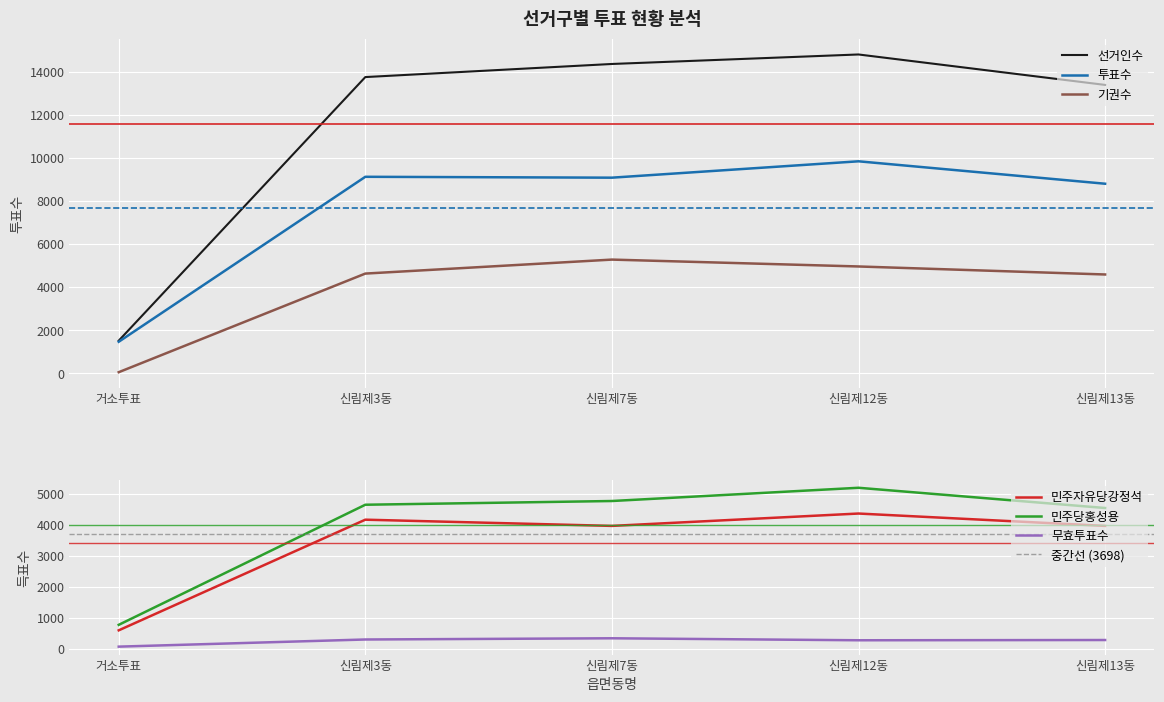

Where do 민주당홍성용 and 기권수 first cross each other?

신림제3동 and 신림제7동